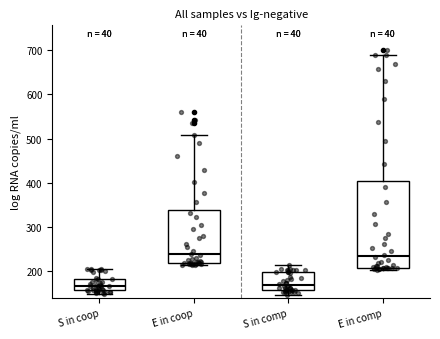

Comparing the boxes themselves (not the whiskers), which one is the tallest?

E in comp